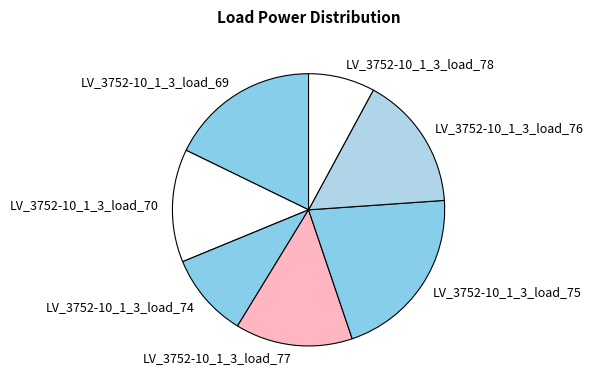

Rank the categories by value from highest to lowest.

LV_3752-10_1_3_load_75, LV_3752-10_1_3_load_69, LV_3752-10_1_3_load_76, LV_3752-10_1_3_load_77, LV_3752-10_1_3_load_70, LV_3752-10_1_3_load_74, LV_3752-10_1_3_load_78